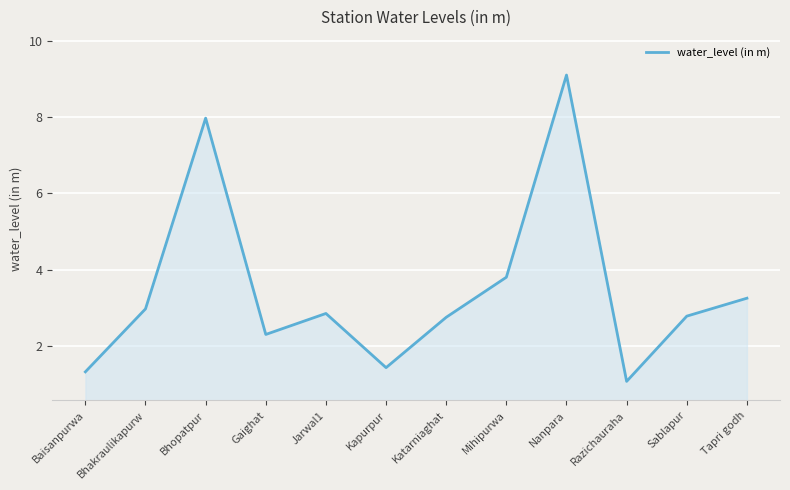

What is the difference between the maximum and minimum values?

8.0